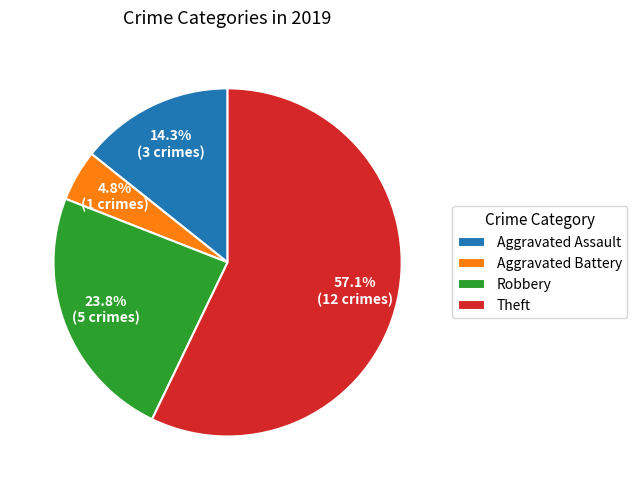

Is it true that Robbery is 24% of the pie?

True